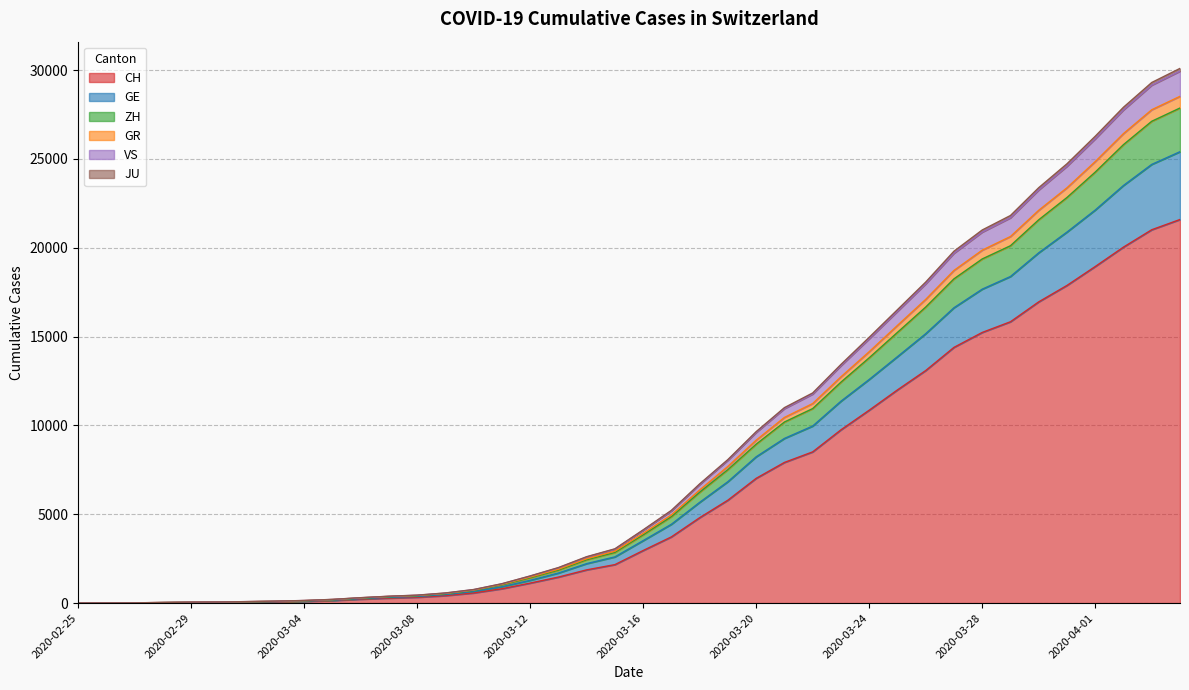

Count the number of categories in the chart.

40